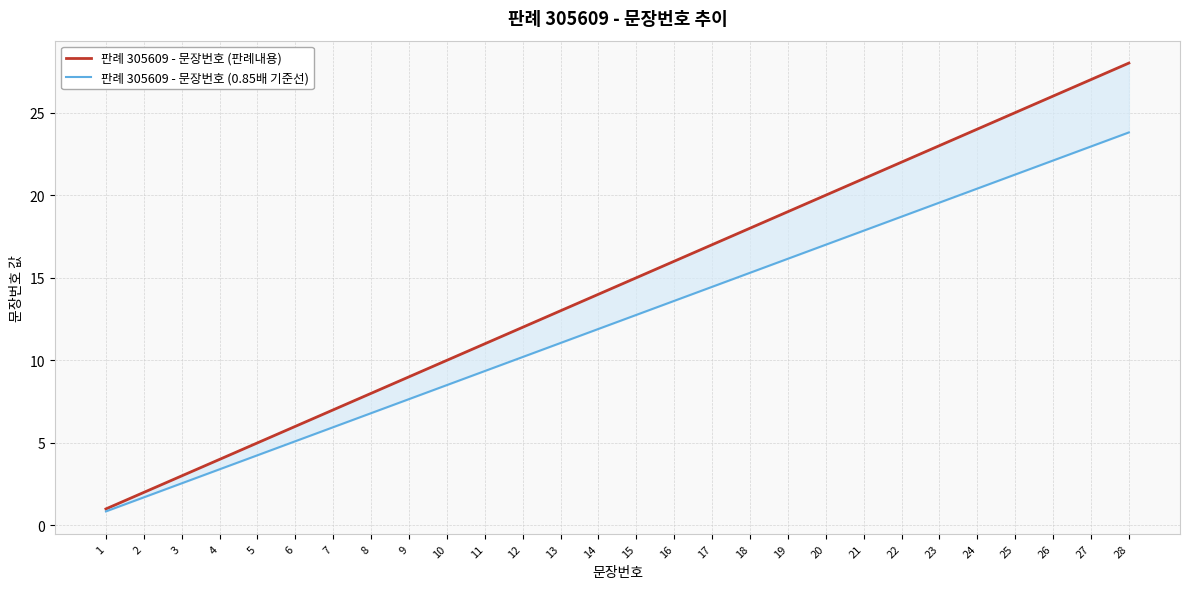

Which series changed the most between 6 and 22?

판례 305609 - 문장번호 (판례내용)